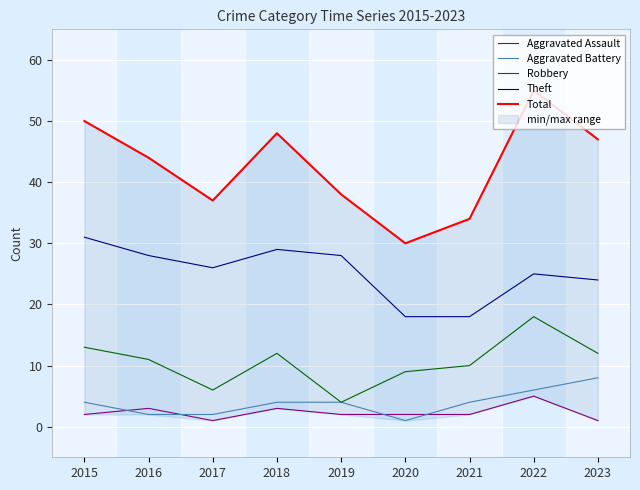

At 2020, list the series in order from smallest to largest.

Aggravated Battery, Aggravated Assault, Robbery, Theft, Total